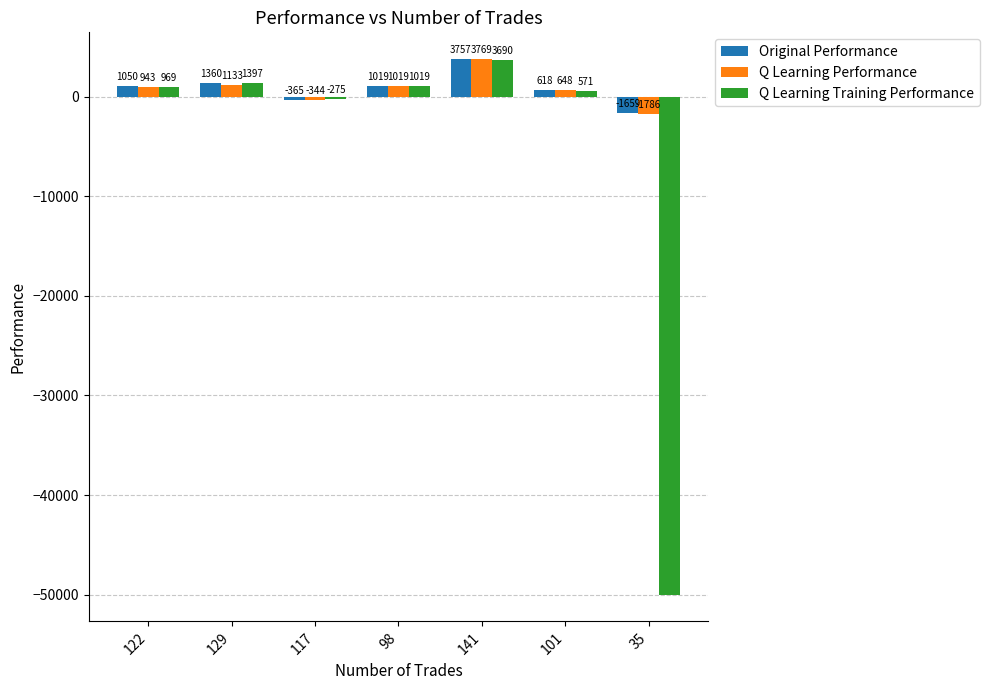

What is the total value across all series at 35?

-53444.7